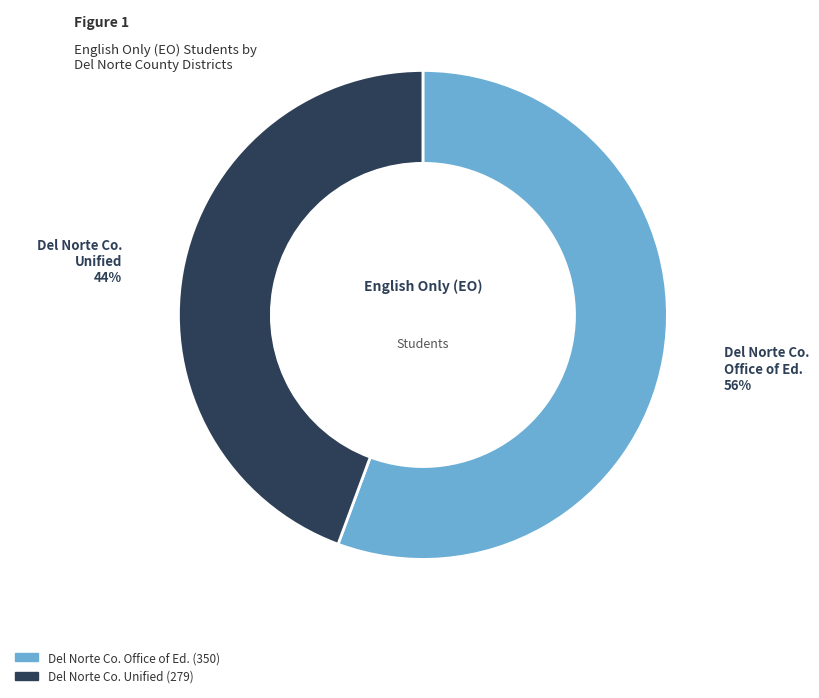

To the nearest percent, what is the average slice percentage?

50%